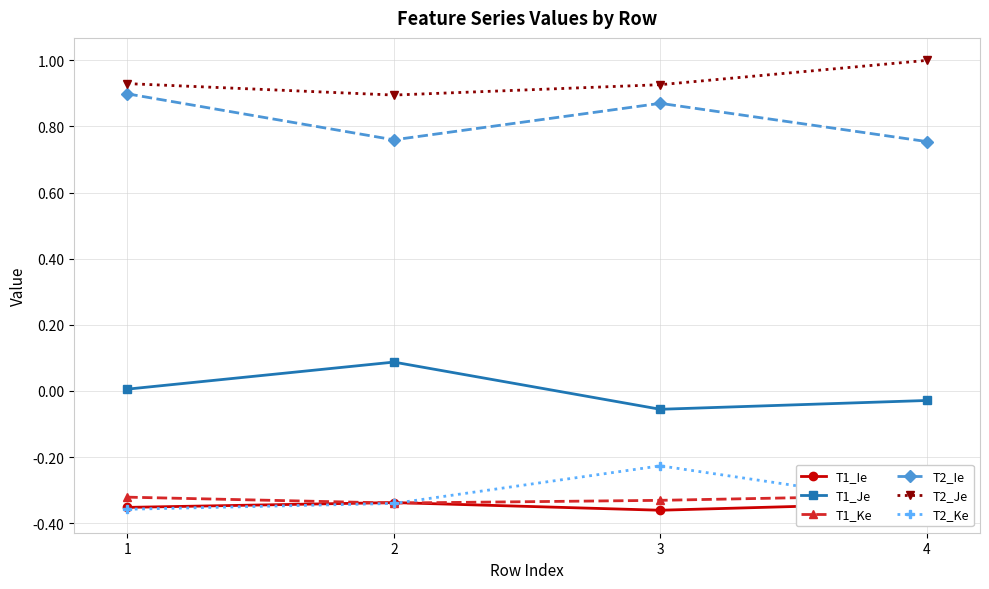

At how many categories does at least one series exceed 0?

4